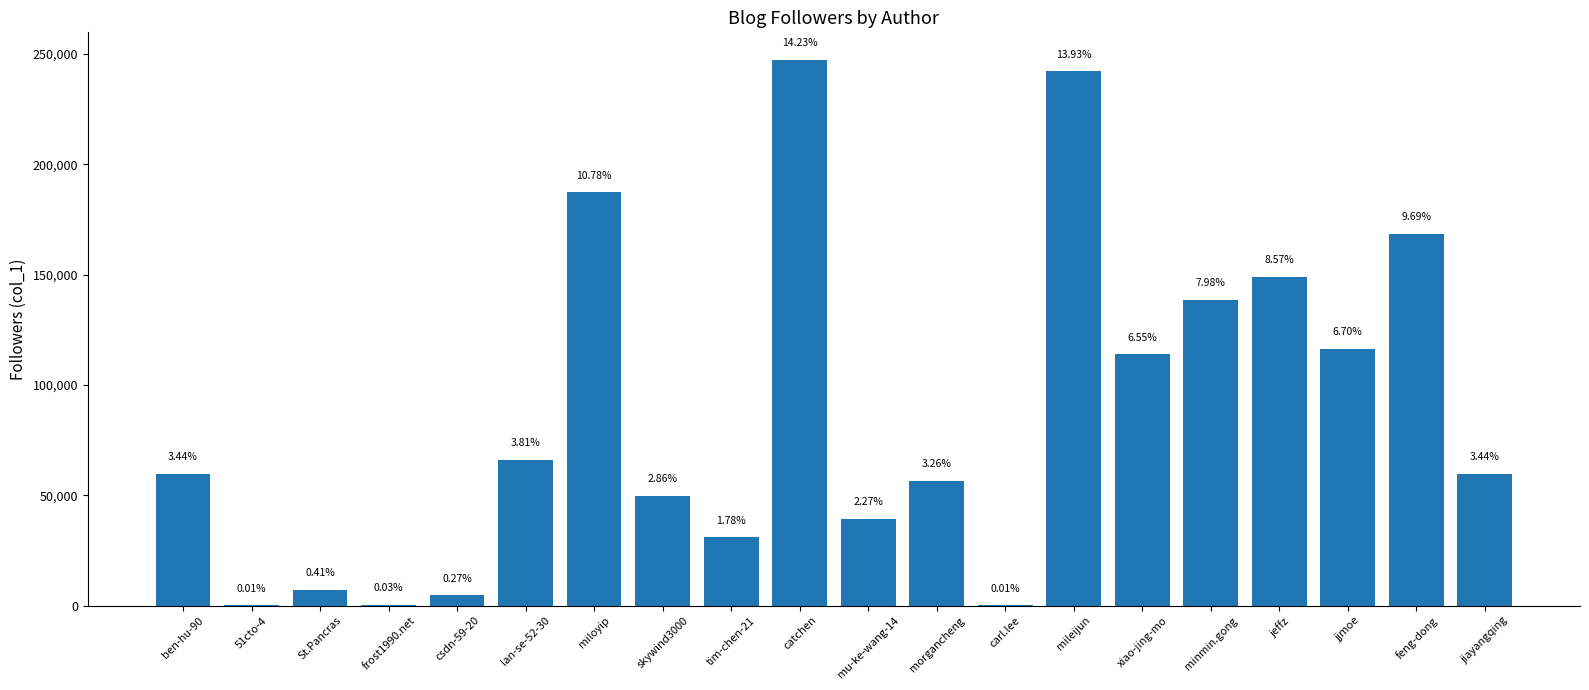

Is it true that the value at mileijun is 97458?

False